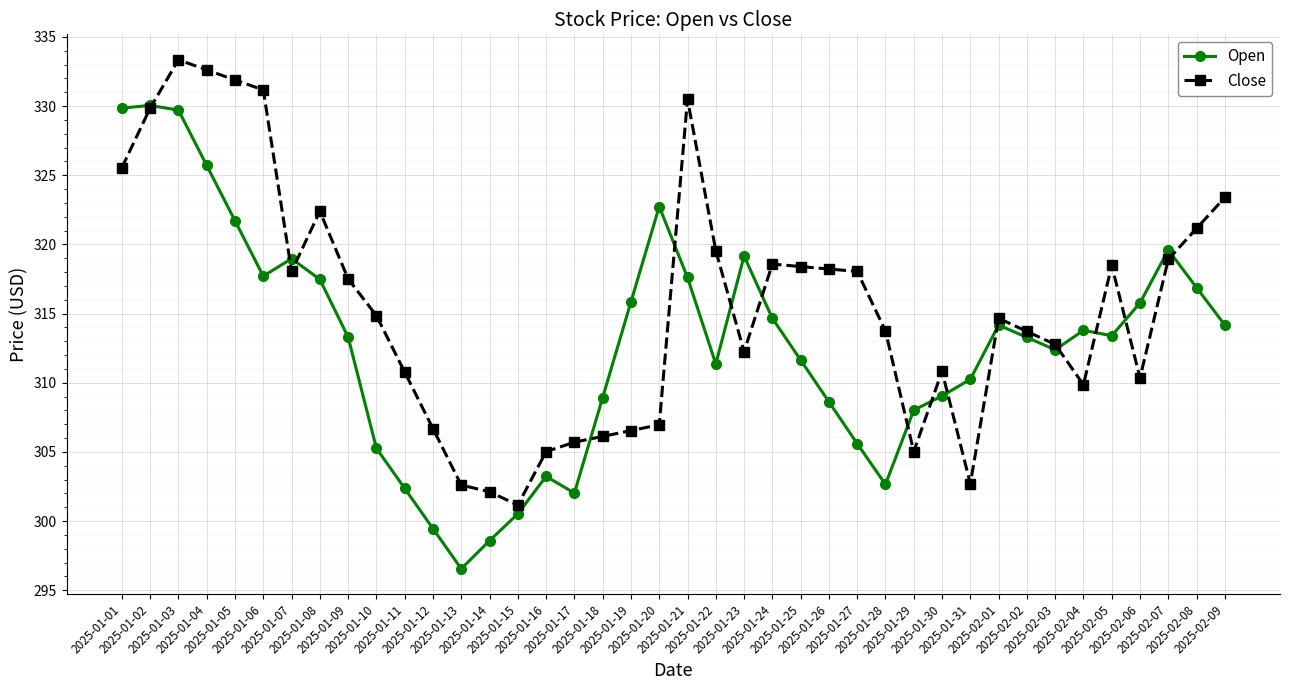

At how many categories does at least one series exceed 298?

40